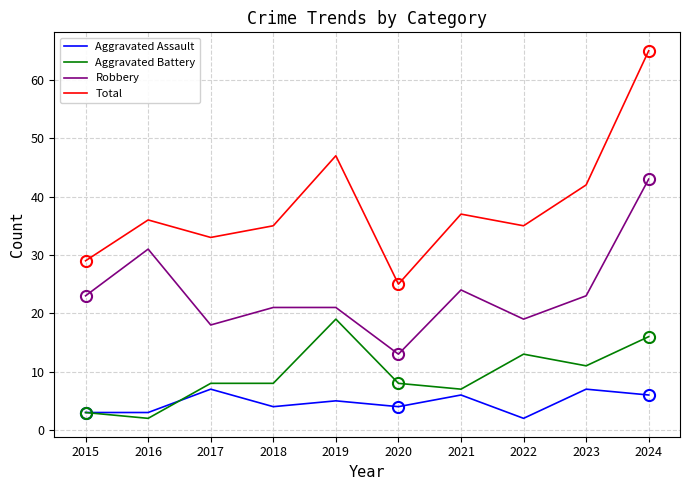

Count the number of data series in this chart.

4